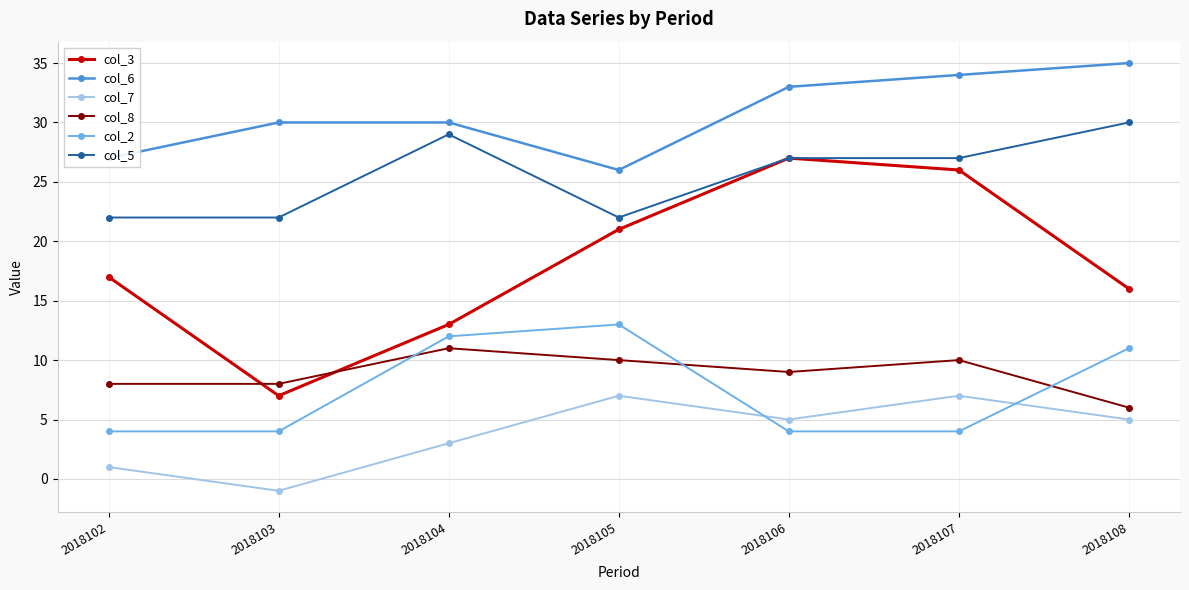

How many series are shown in this chart?

6